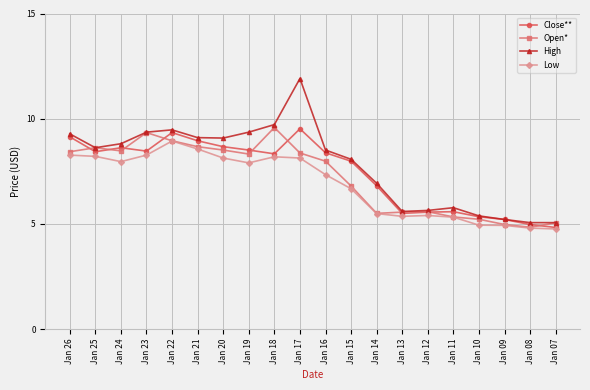

Where is Open* nearest to the value 7?

Jan 15